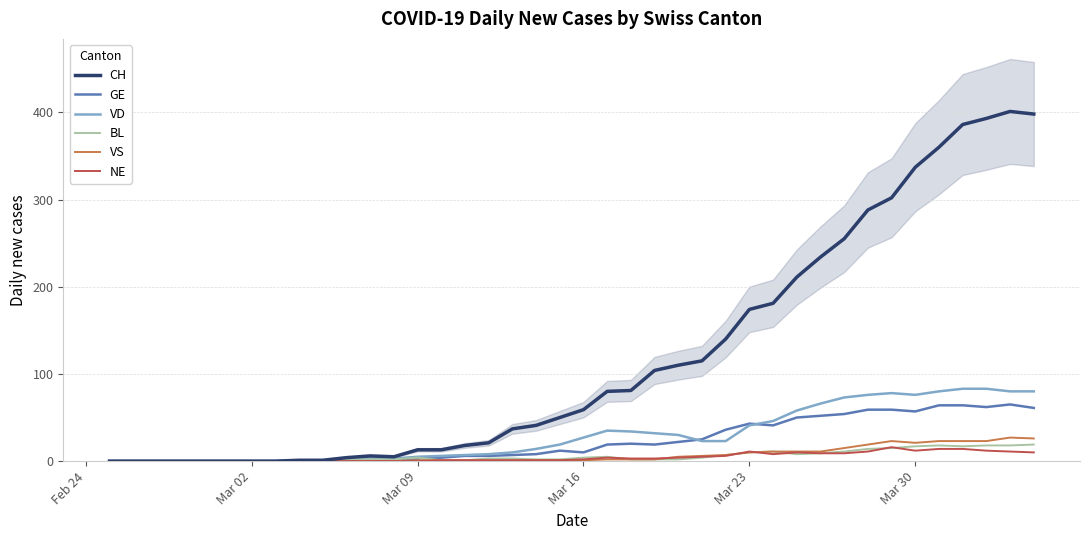

The BL series shows 4 at Mar 16. True or false?

True